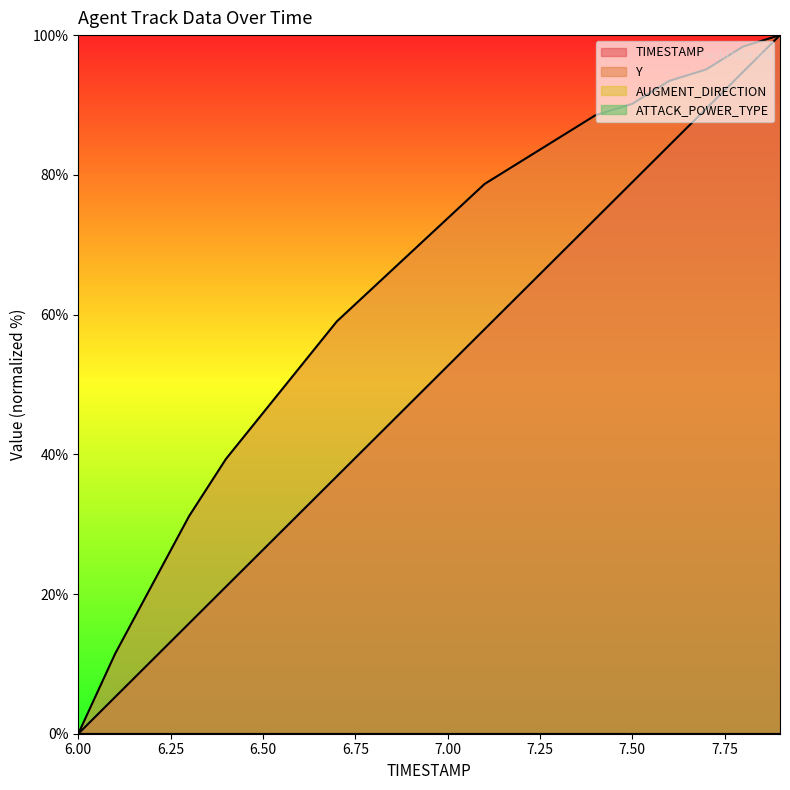

Is the value of TIMESTAMP at 6.9 greater than the value of Y at 6.1?

Yes